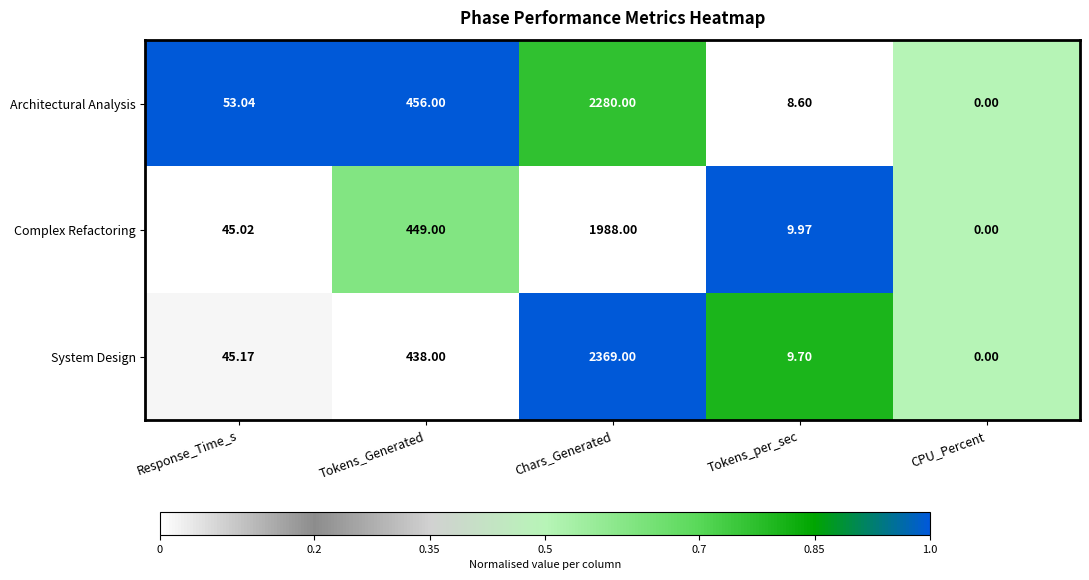

What is the maximum value shown in the chart?

2369.0